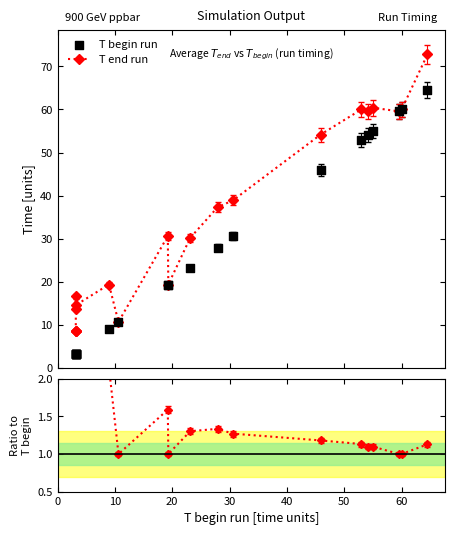

Which series has the largest Y range (max minus min)?

T end run